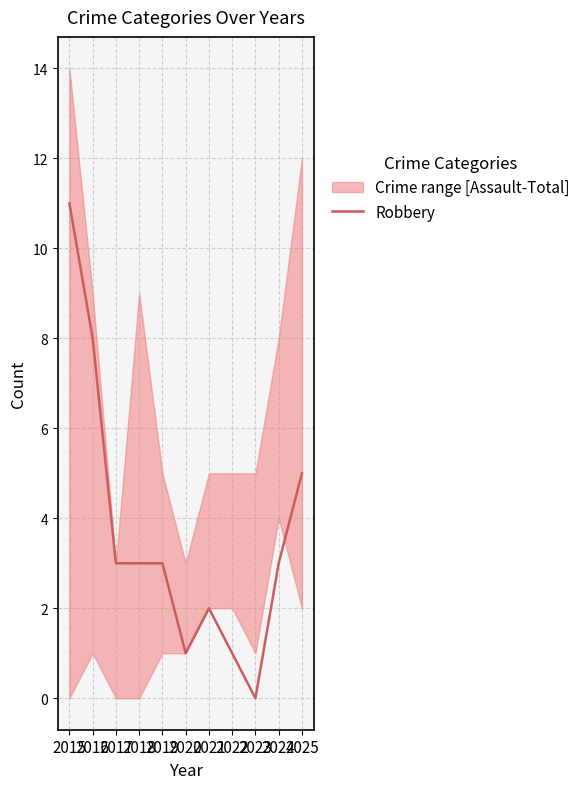

What is the difference between the maximum and second lowest values?

10